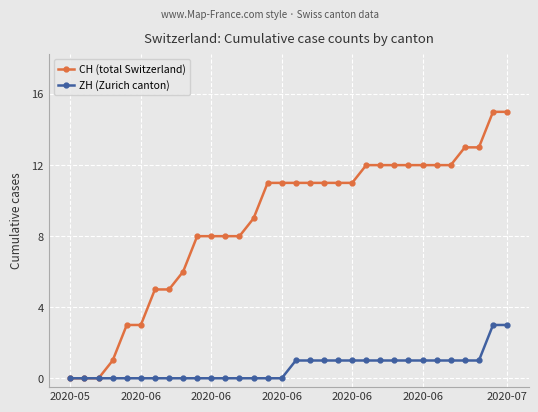

How many values in the ZH (Zurich canton) series are below 1?

16